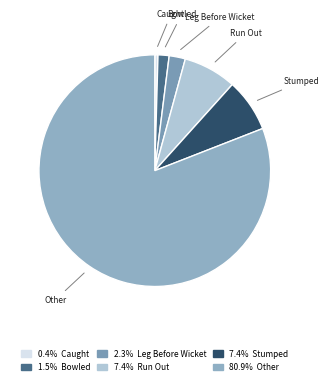

Between Bowled and Stumped, which is larger?

Stumped